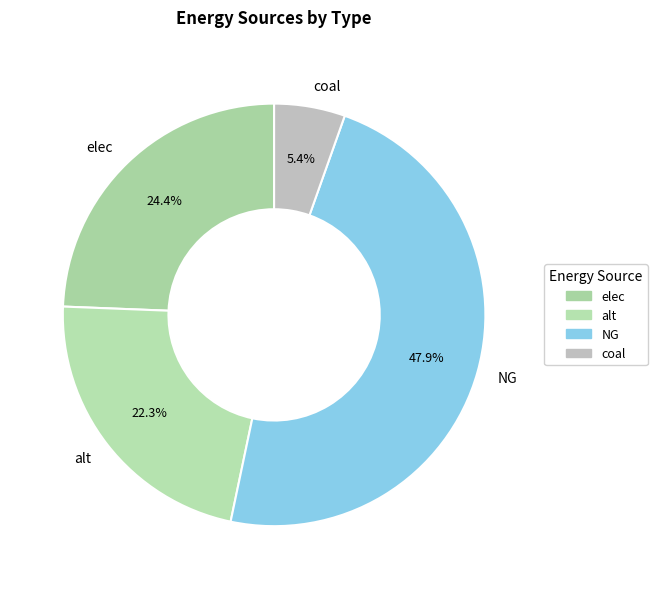

Rank the categories by value from lowest to highest.

coal, alt, elec, NG